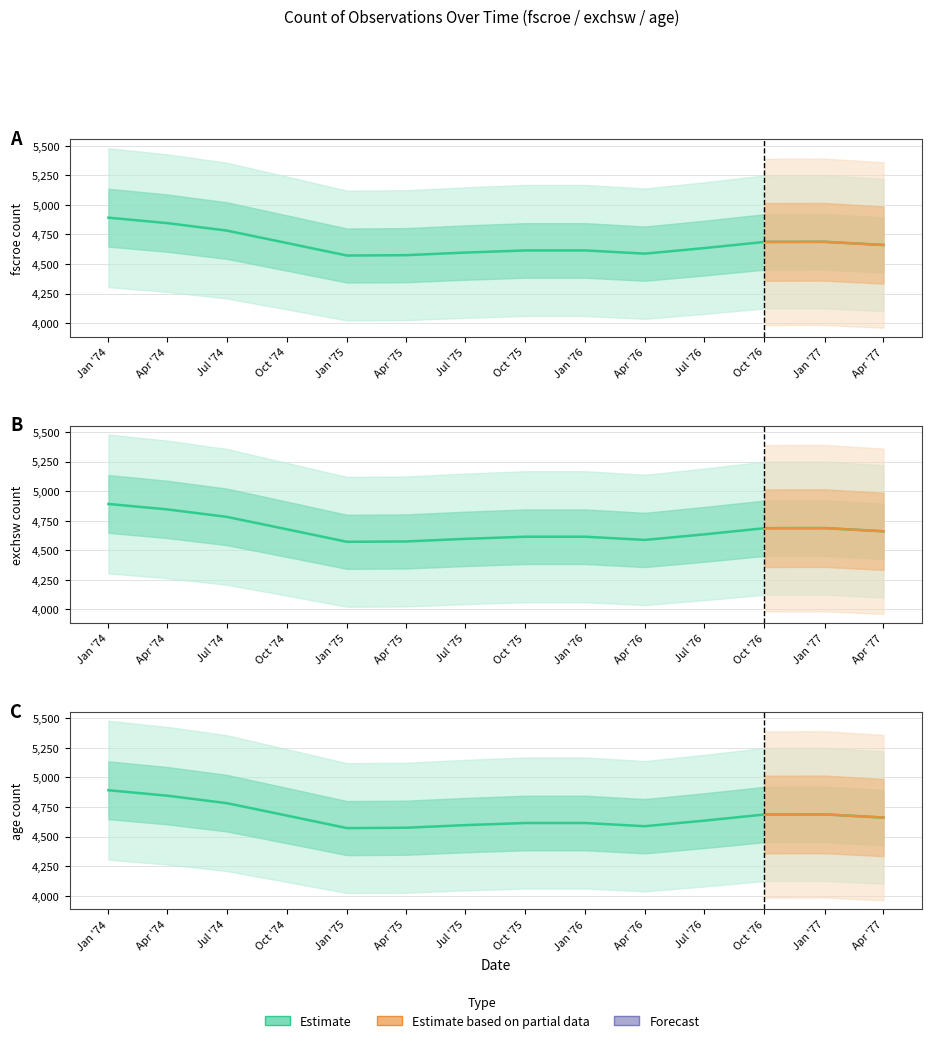

What is the label of the 14th point from the right?

Jan '74